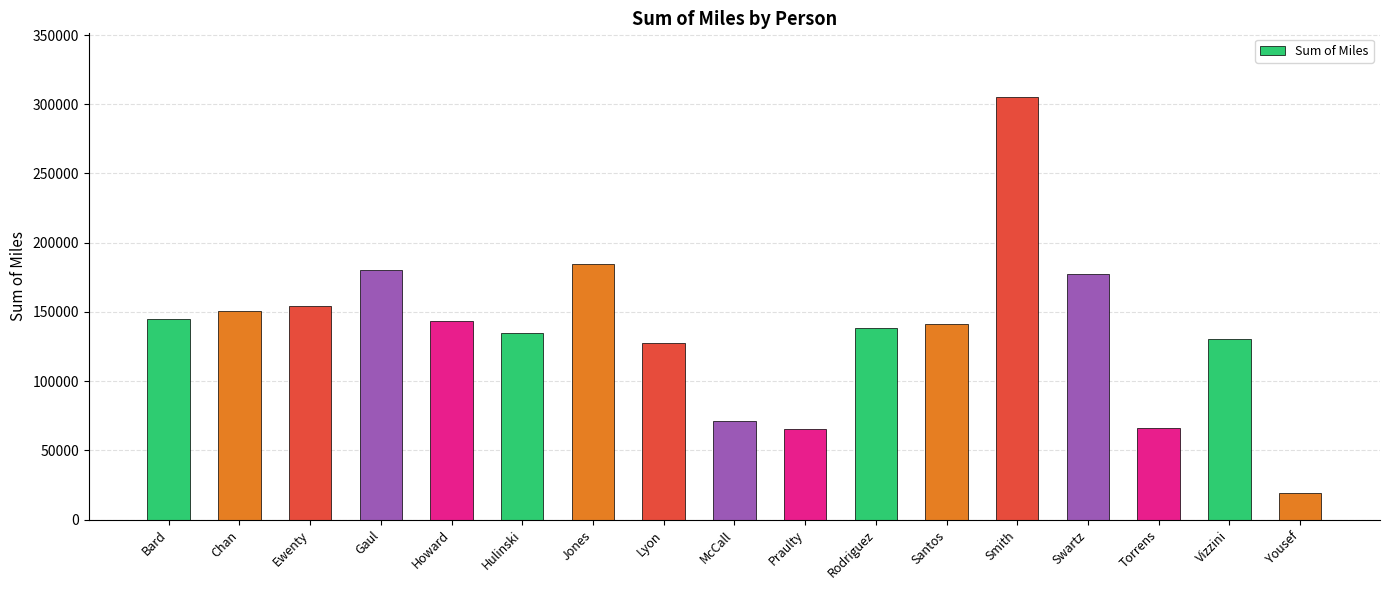

True or false: the data shows 150656.4 at Chan.

True